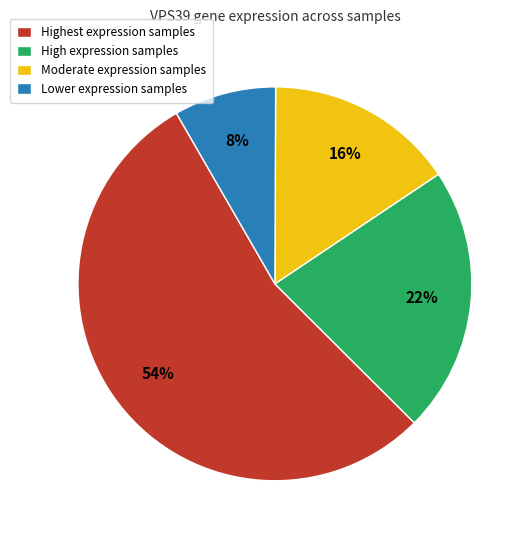

The High expression samples slice represents 32% of the pie. True or false?

False